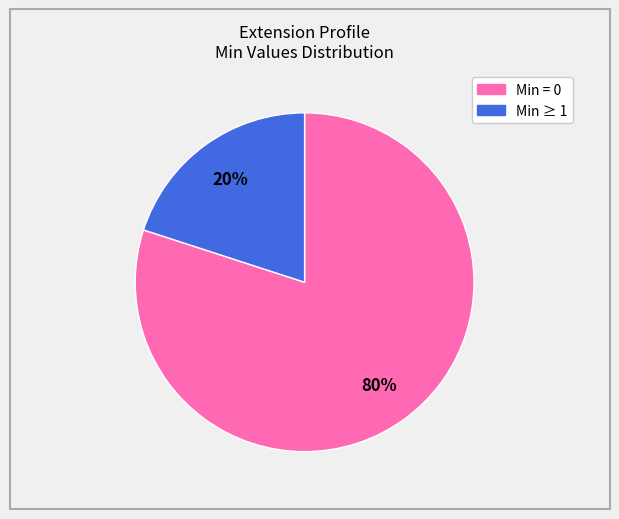

How many segments does this pie chart have?

2